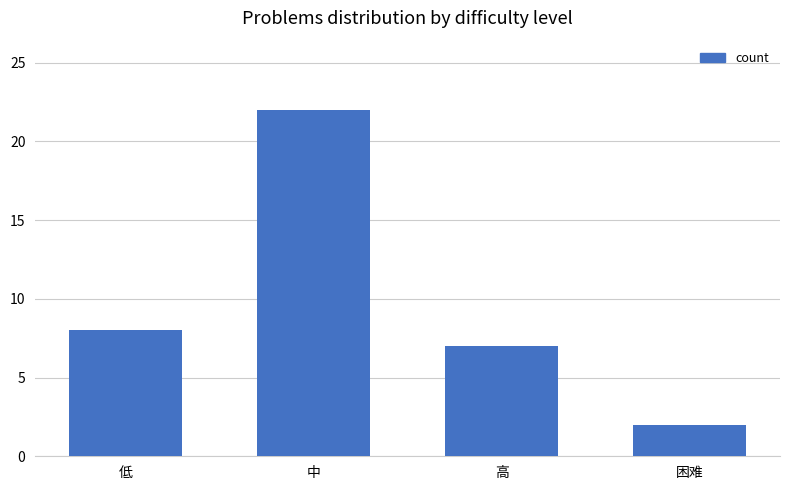

Rank the categories by value from highest to lowest.

中, 低, 高, 困难